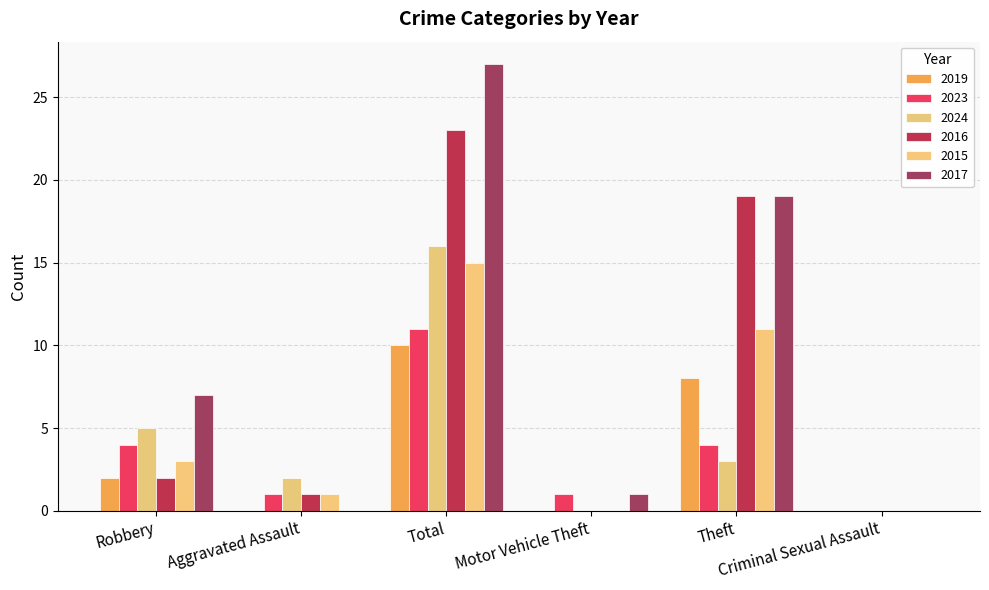

Which label corresponds to the largest value in the chart?

Total